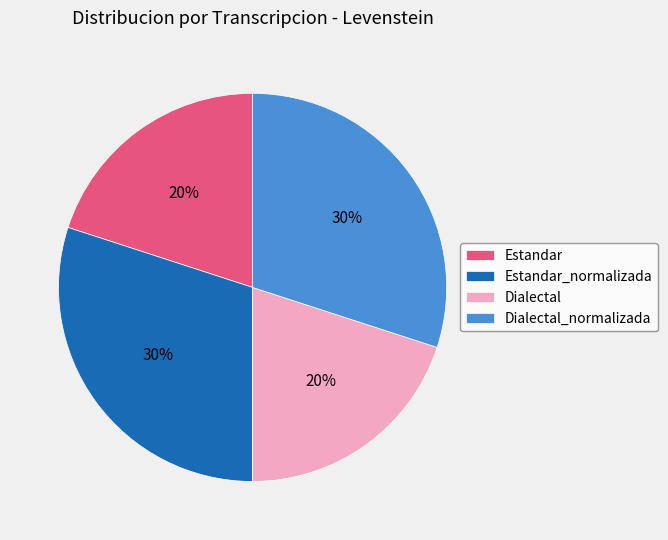

Count the number of slices in the pie.

4